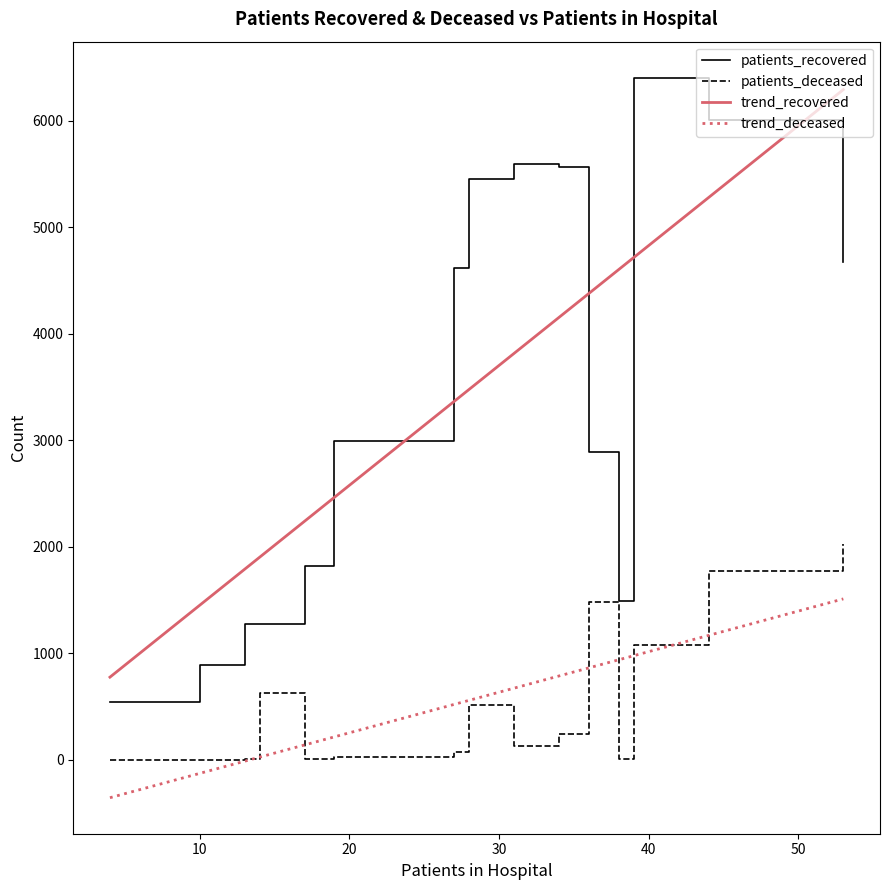

What is the lowest value of the patients_recovered series?

544.0